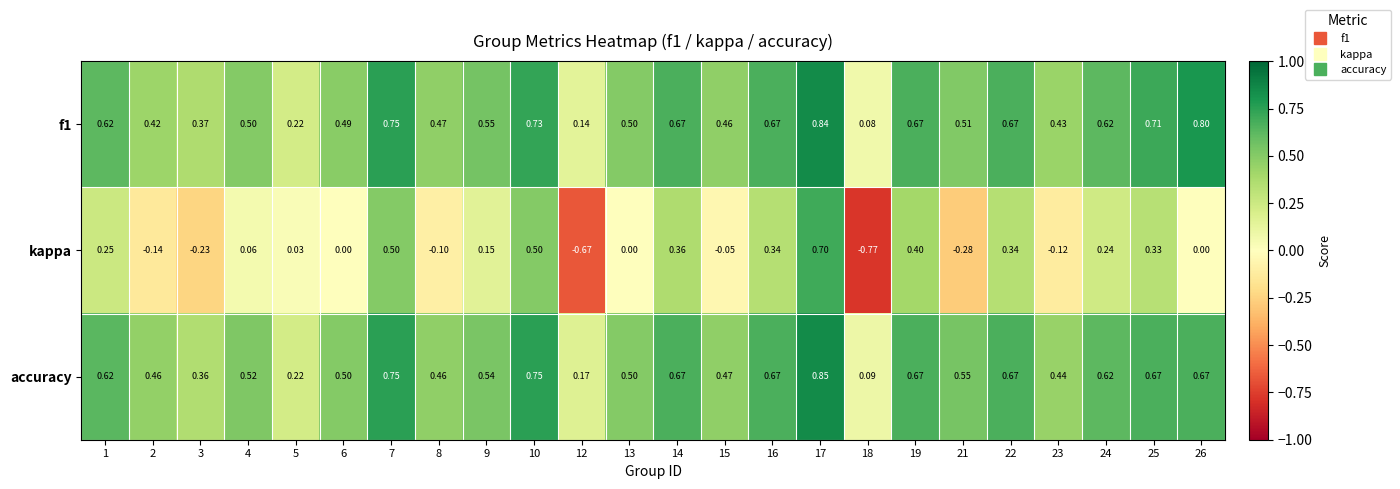

What is the total value across all series at 12?

-0.4